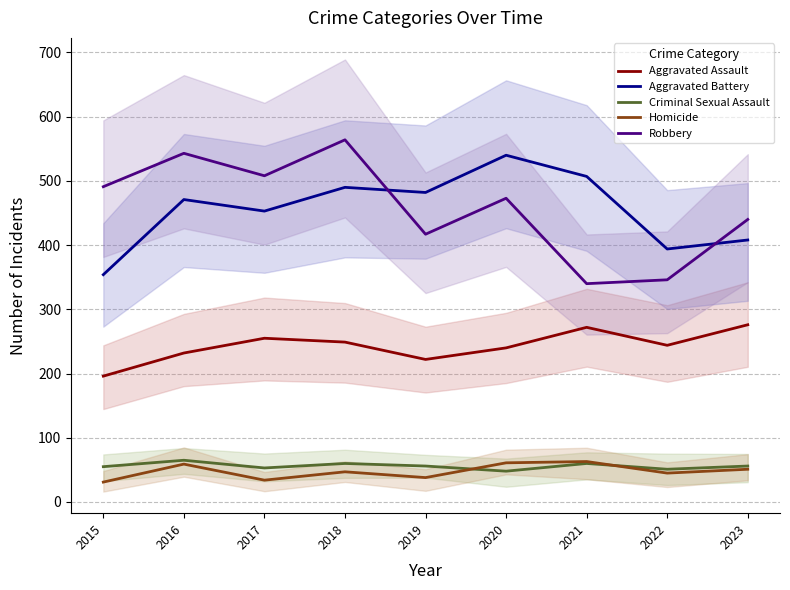

Read the Homicide value at 2016, to the nearest 5.

60